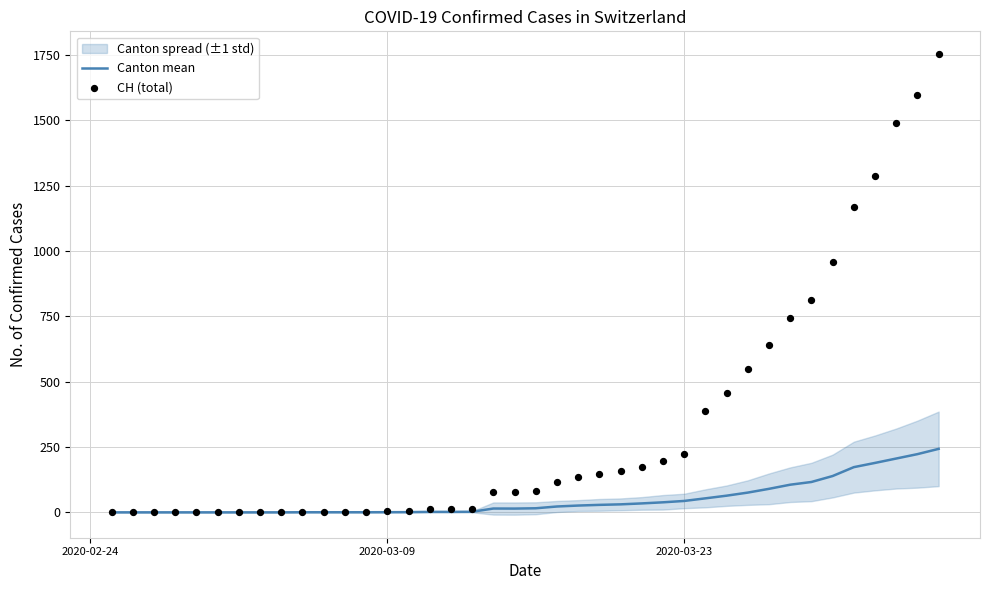

Which series contains the highest Y value?

CH (total)